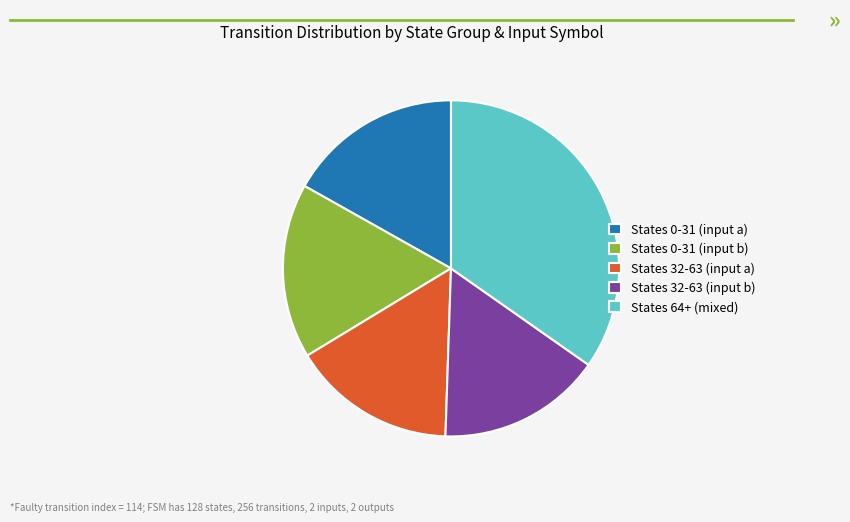

How many segments does this pie chart have?

5